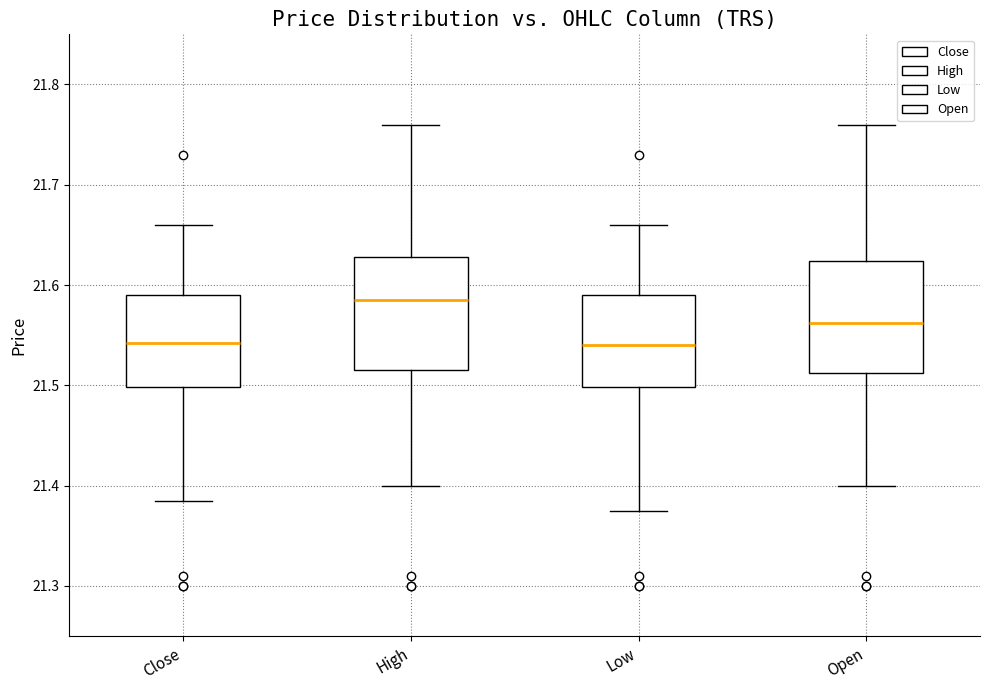

Reading left to right, read every box against the y-axis: the position of its median line, the range the box covers, and the ends of its whiskers. The values are not printed on the chart, so give them approximately, as read against the axis.

Close: median 21.54, box 21.50 to 21.59, whiskers 21.39 to 21.66
High: median 21.59, box 21.52 to 21.63, whiskers 21.40 to 21.76
Low: median 21.54, box 21.50 to 21.59, whiskers 21.38 to 21.66
Open: median 21.56, box 21.51 to 21.62, whiskers 21.40 to 21.76